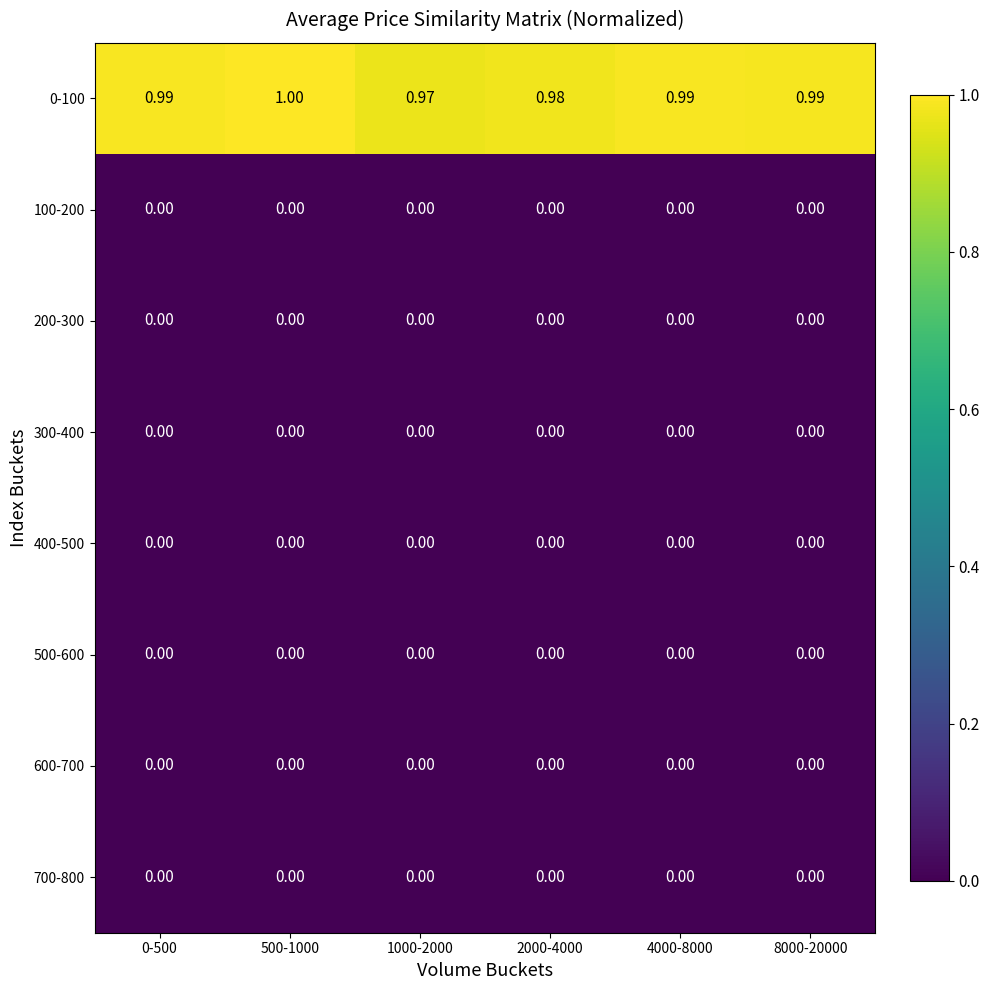

Count the number of data series in this chart.

8